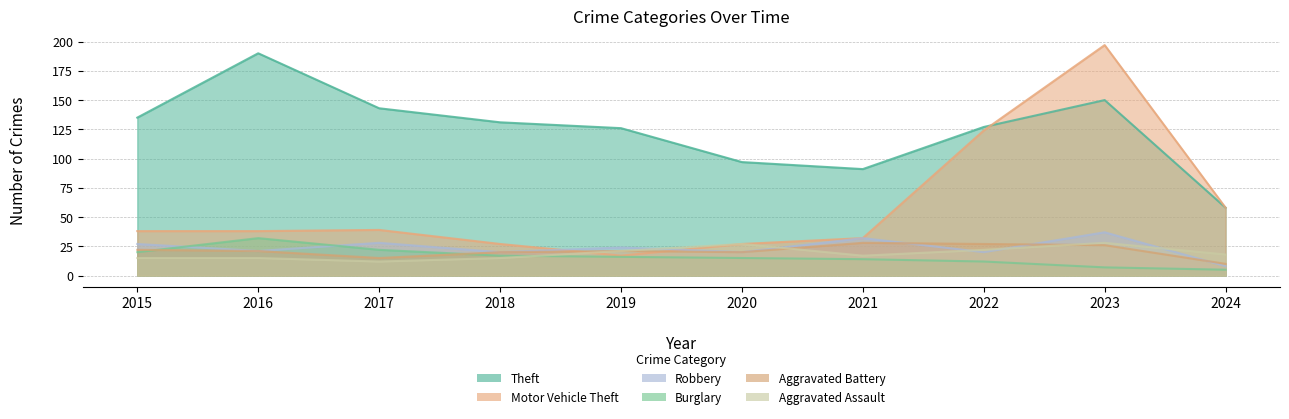

Reading left to right, transcribe all the data shown in this chart.

Theft: 2015=135	2016=190	2017=143	2018=131	2019=126	2020=97	2021=91	2022=127	2023=150	2024=58
Motor Vehicle Theft: 2015=38	2016=38	2017=39	2018=27	2019=17	2020=27	2021=32	2022=124	2023=197	2024=58
Robbery: 2015=27	2016=21	2017=28	2018=20	2019=24	2020=20	2021=32	2022=20	2023=37	2024=8
Burglary: 2015=20	2016=32	2017=22	2018=17	2019=16	2020=15	2021=14	2022=12	2023=7	2024=5
Aggravated Battery: 2015=22	2016=21	2017=15	2018=20	2019=21	2020=20	2021=28	2022=27	2023=26	2024=10
Aggravated Assault: 2015=15	2016=15	2017=12	2018=15	2019=21	2020=27	2021=17	2022=22	2023=28	2024=18